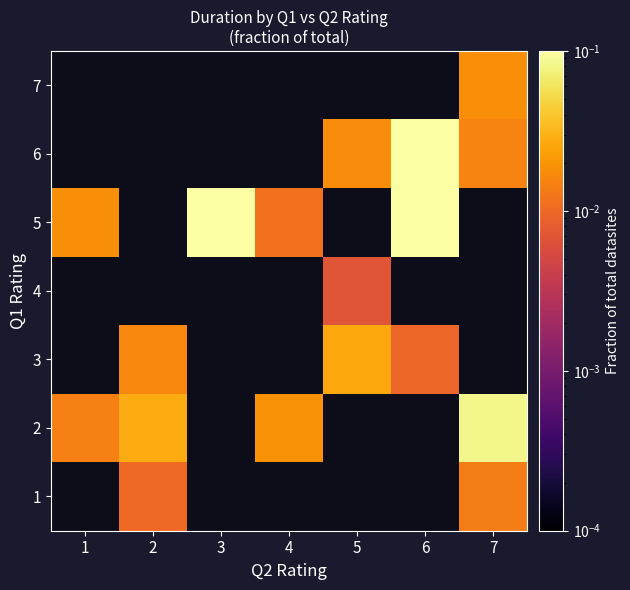

Which label corresponds to the smallest value in the chart?

5